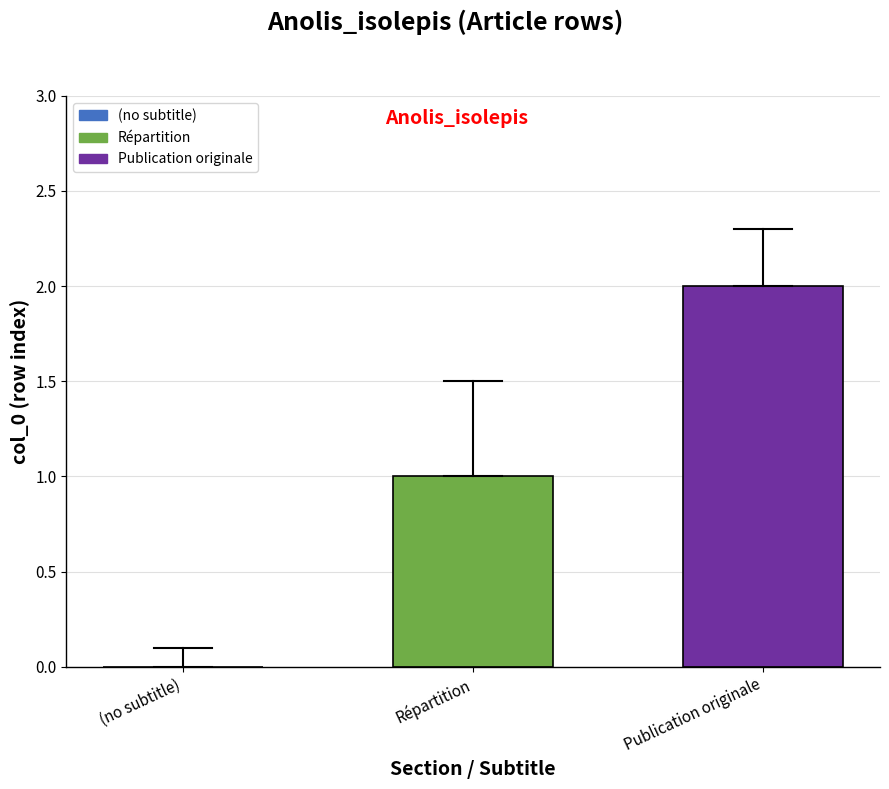

What is the sum of all values?

3